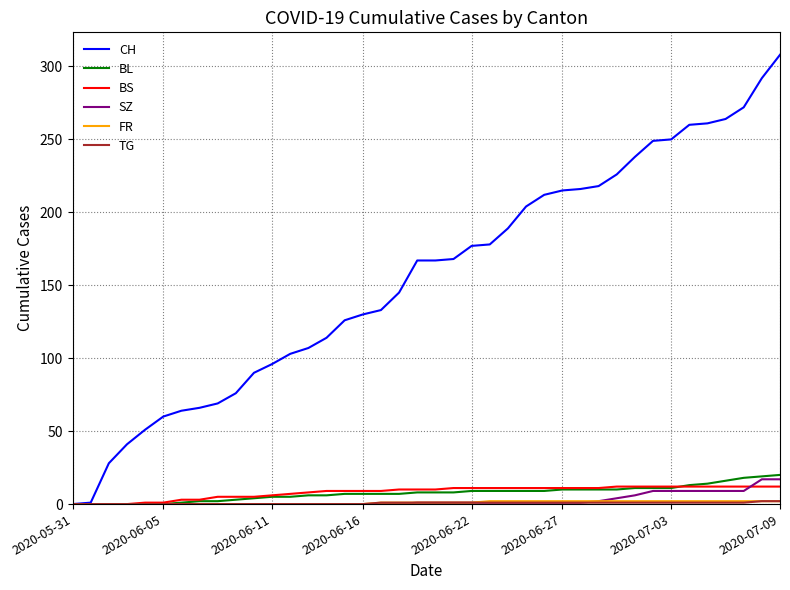

True or false: SZ and BS cross at least once.

True